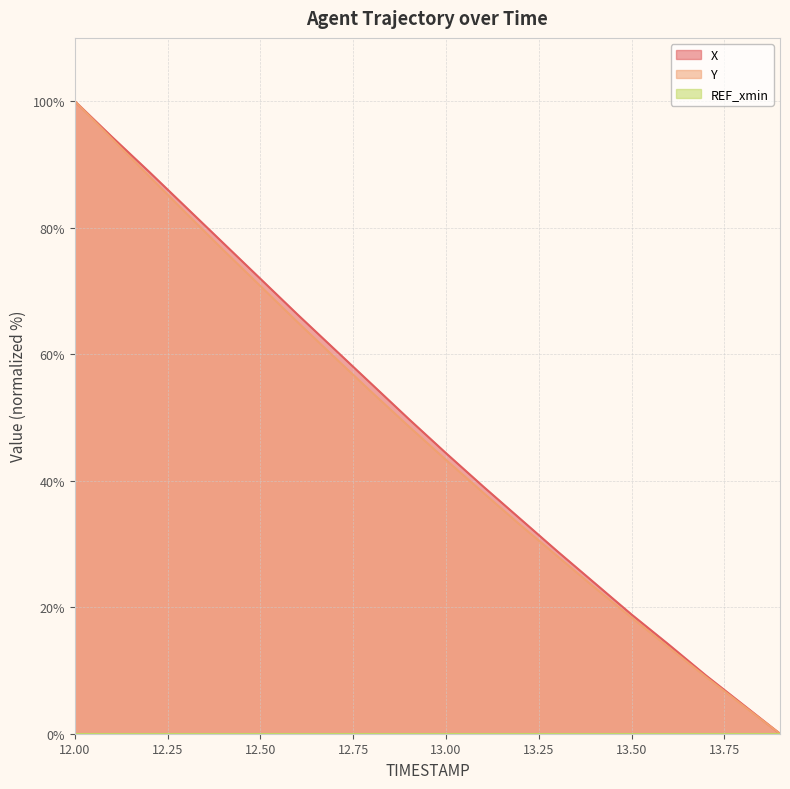

Read the Y value at 13.2.

33.0